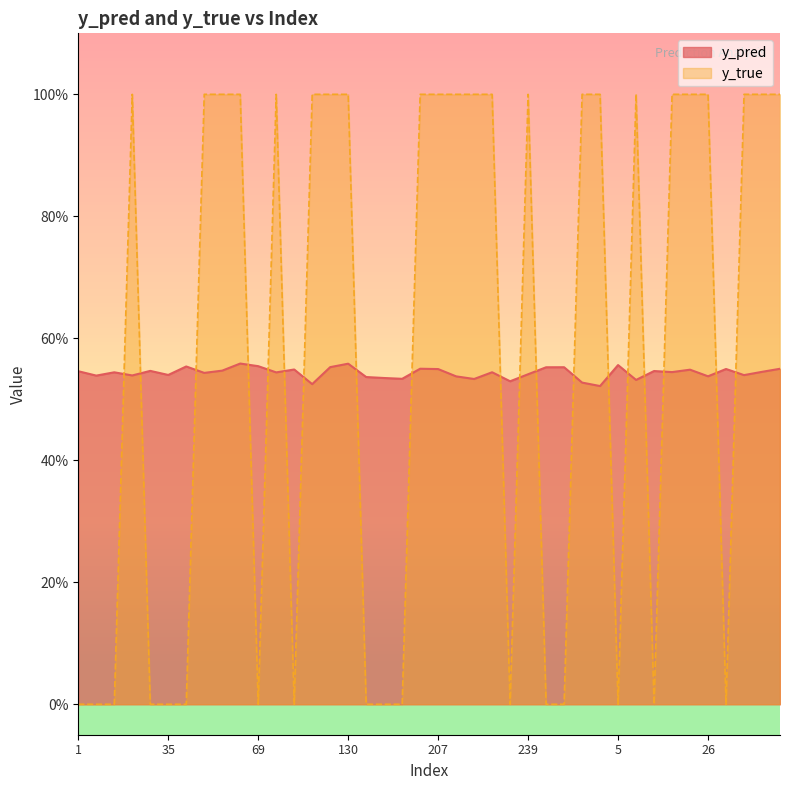

Reading left to right, what are all the values shown in this chart?

y_pred: 1=0.5	7=0.5	10=0.5	23=0.5	34=0.5	35=0.5	36=0.6	42=0.5	45=0.5	65=0.6	69=0.6	96=0.5	112=0.5	113=0.5	127=0.6	130=0.6	139=0.5	184=0.5	188=0.5	191=0.6	207=0.5	222=0.5	224=0.5	228=0.5	230=0.5	239=0.5	243=0.6	253=0.6	268=0.5	290=0.5	5=0.6	8=0.5	13=0.5	17=0.5	25=0.5	26=0.5	27=0.5	33=0.5	41=0.5	46=0.6
y_true: 1=0.0	7=0.0	10=0.0	23=1.0	34=0.0	35=0.0	36=0.0	42=1.0	45=1.0	65=1.0	69=0.0	96=1.0	112=0.0	113=1.0	127=1.0	130=1.0	139=0.0	184=0.0	188=0.0	191=1.0	207=1.0	222=1.0	224=1.0	228=1.0	230=0.0	239=1.0	243=0.0	253=0.0	268=1.0	290=1.0	5=0.0	8=1.0	13=0.0	17=1.0	25=1.0	26=1.0	27=0.0	33=1.0	41=1.0	46=1.0